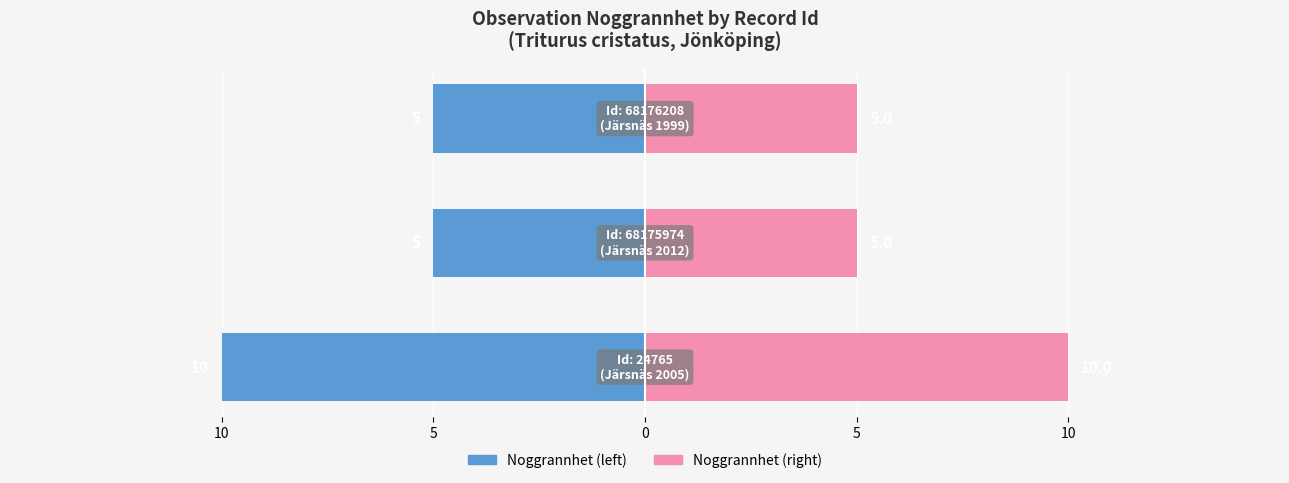

Count the Taxonsorteringsordning (scaled) values in the range 5 to 10.

3